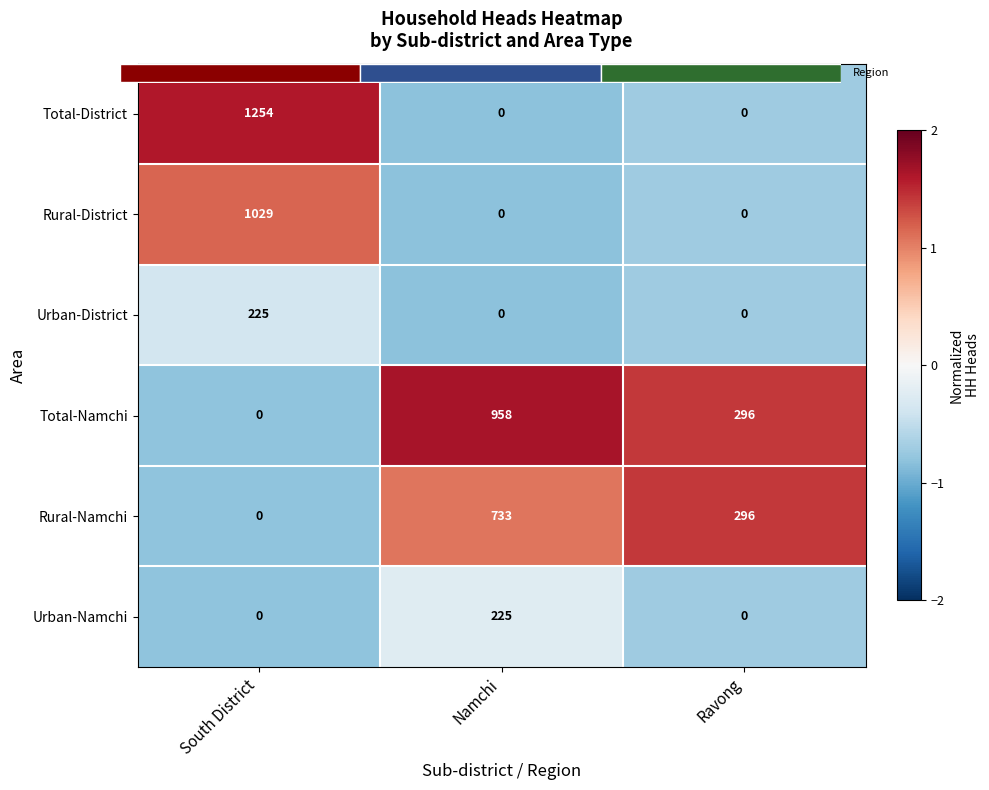

Where does the Rural-District series first go above 0?

South District